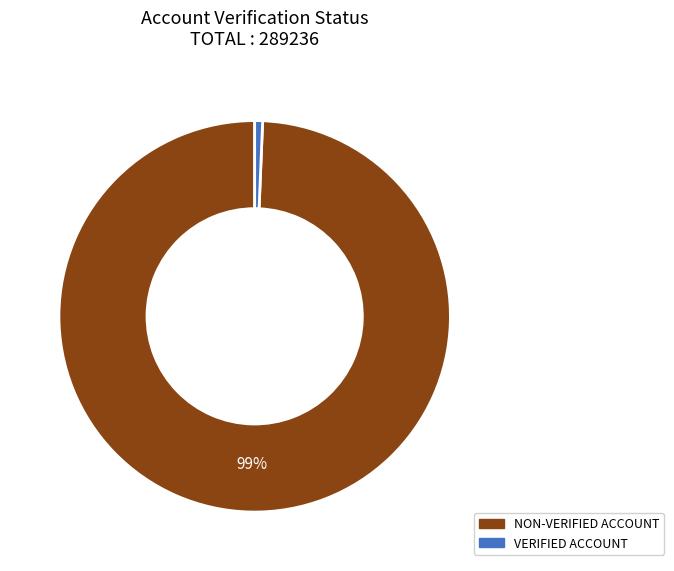

Rank the categories by value from highest to lowest.

NON-VERIFIED ACCOUNT, VERIFIED ACCOUNT